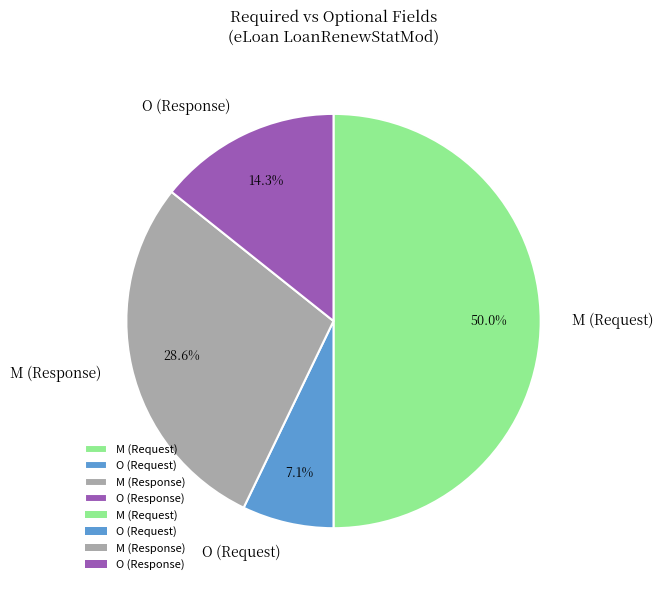

True or false: M (Response) accounts for 29% of the total.

True